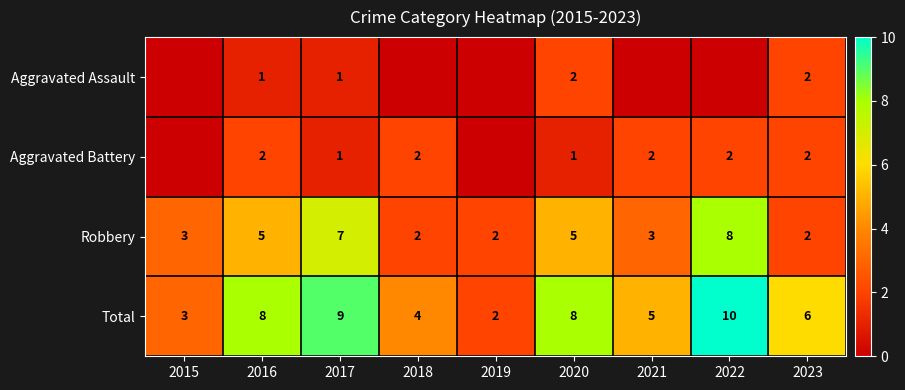

Count the number of data series in this chart.

4